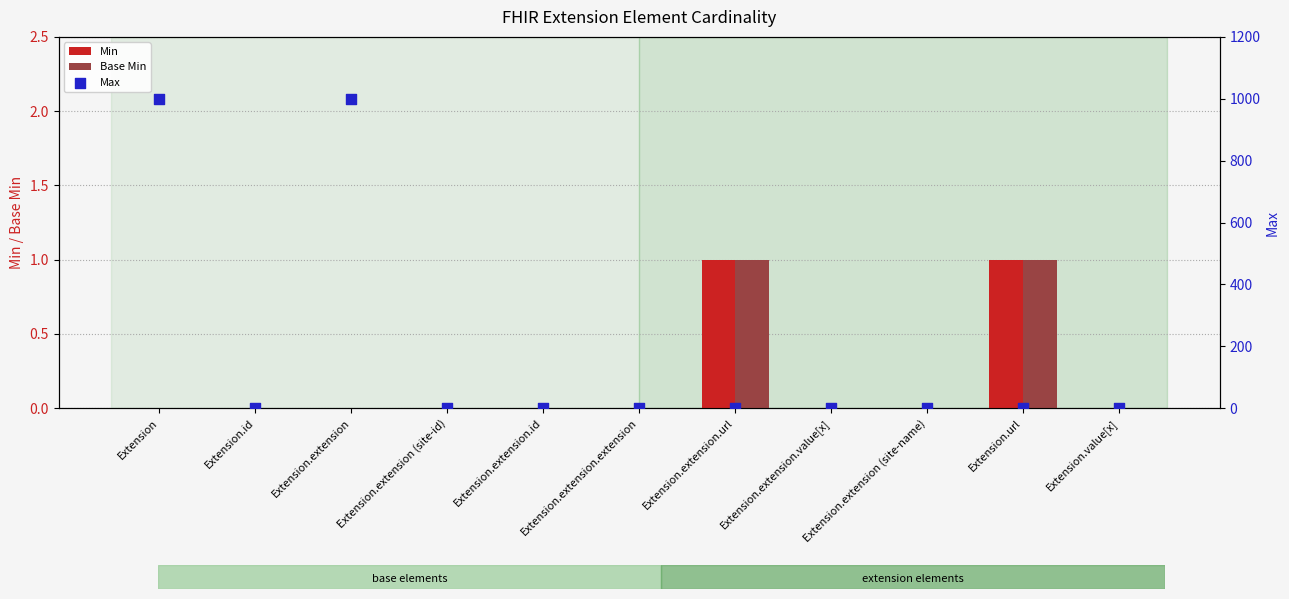

What are all the series names shown in the legend?

Min, Base Min, Max